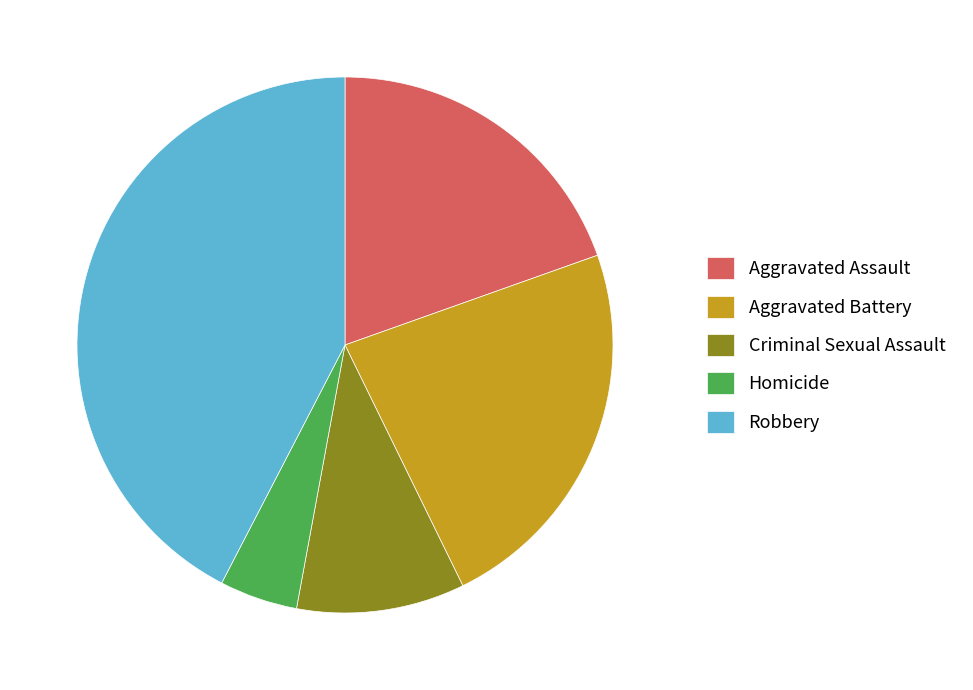

Which has a higher value, Robbery or Criminal Sexual Assault?

Robbery